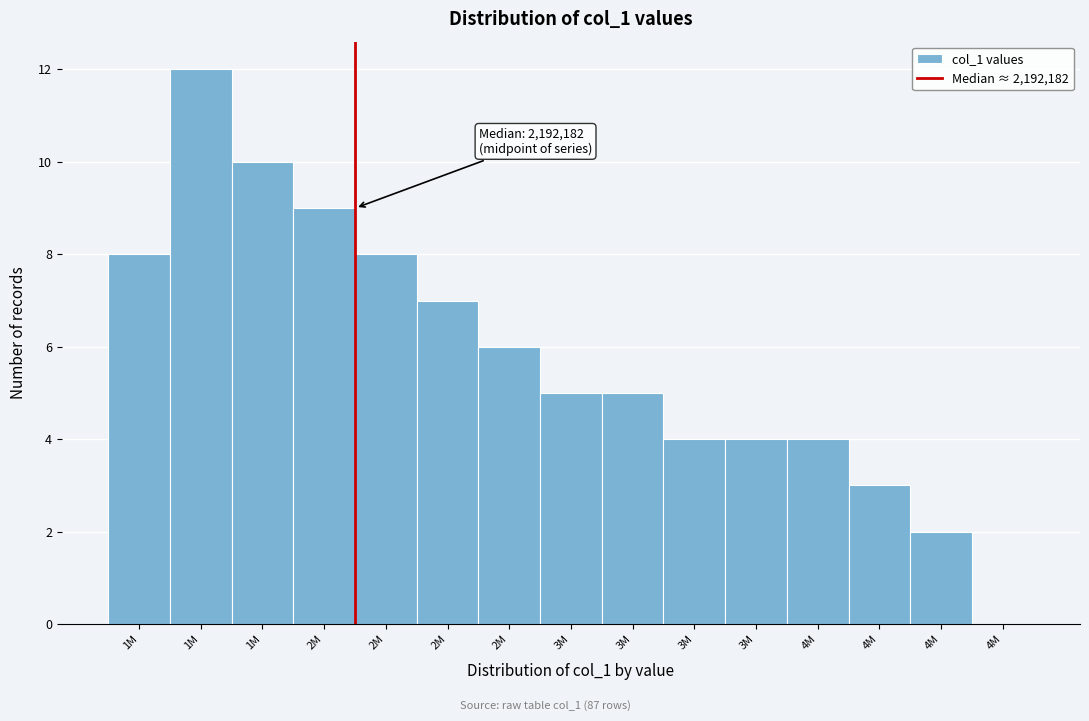

Count the number of data series in this chart.

1